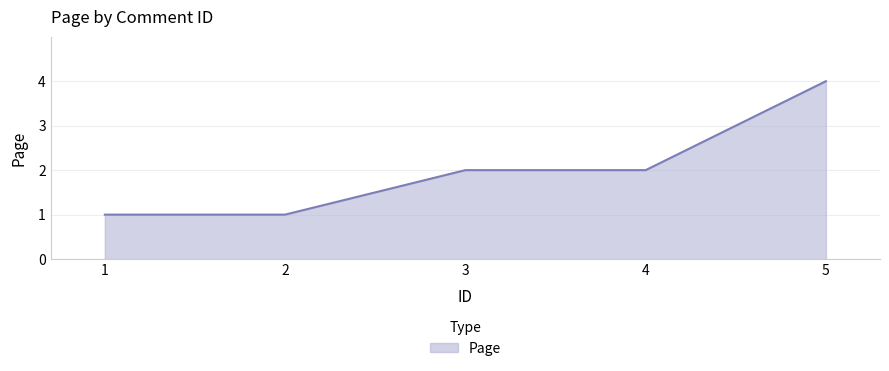

What is the sum of all values?

10